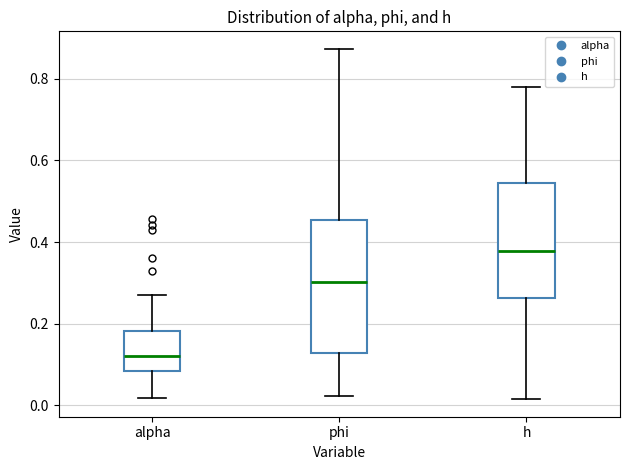

Where is the upper edge of the box for h on the y-axis? The values are not printed on the chart, so give them approximately, as read against the axis.

0.54